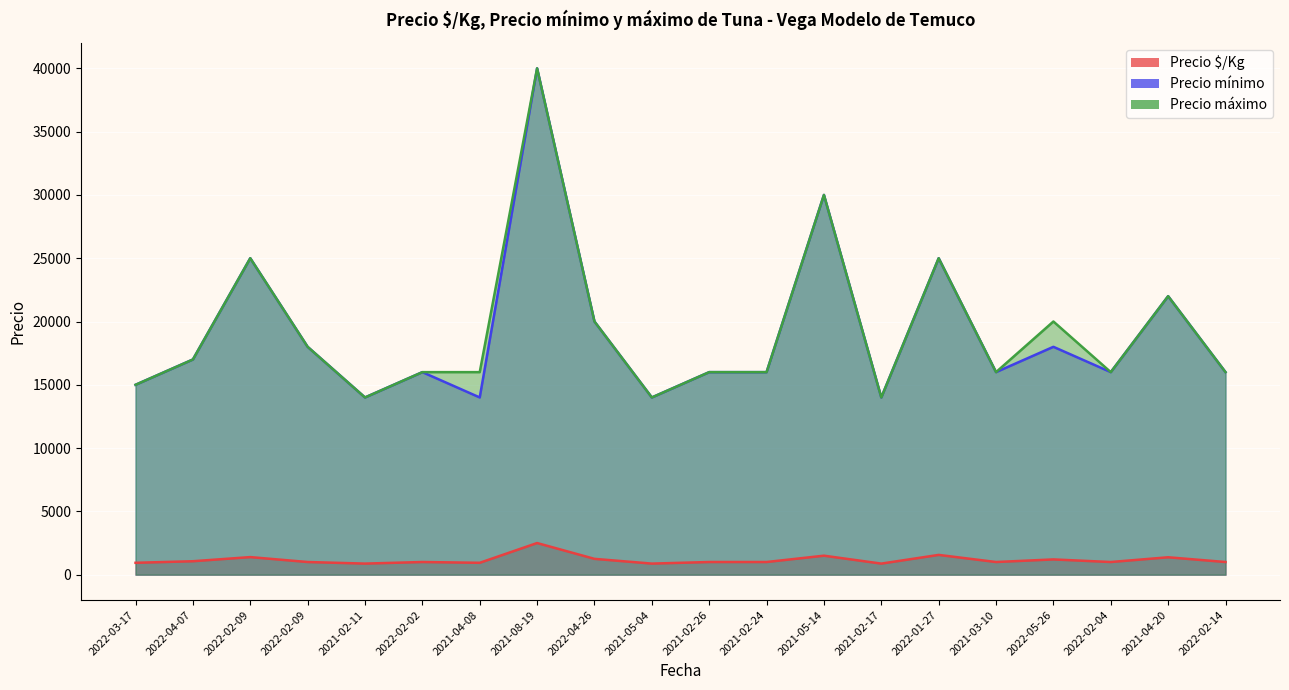

At which category is the sum across all series the highest?

2021-08-19